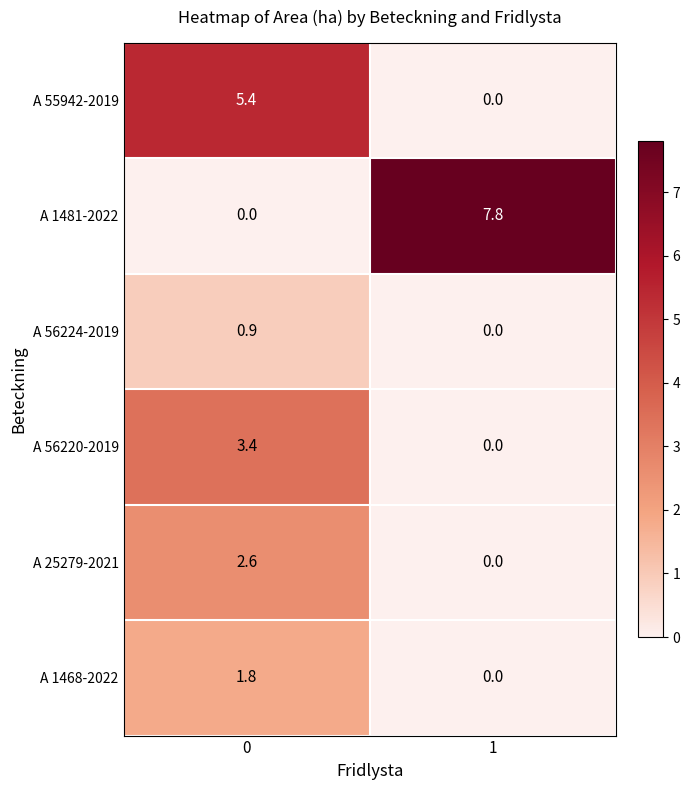

The value of A 1481-2022 at 1 is 7.8. True or false?

True